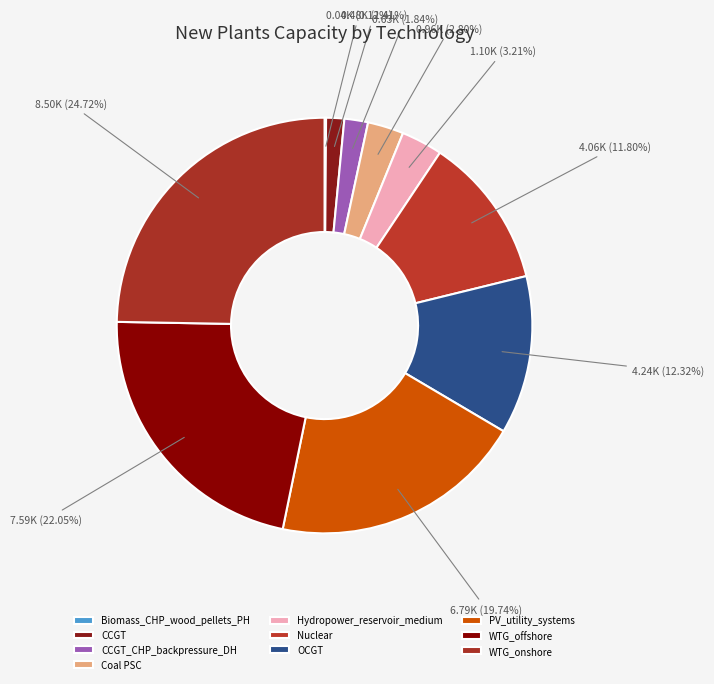

True or false: WTG_offshore accounts for 35% of the total.

False